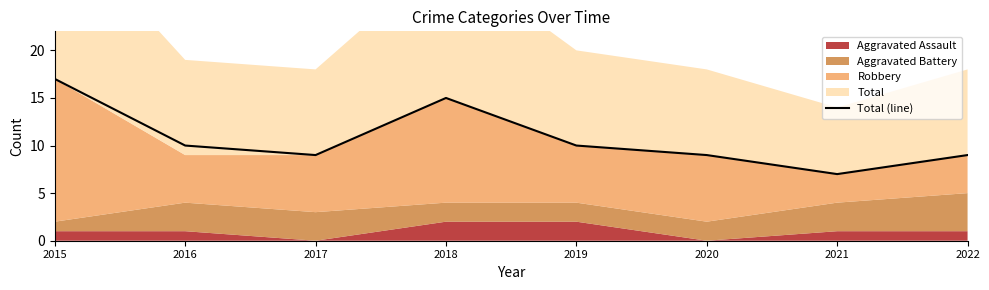

What is the maximum value for Total (line)?

17